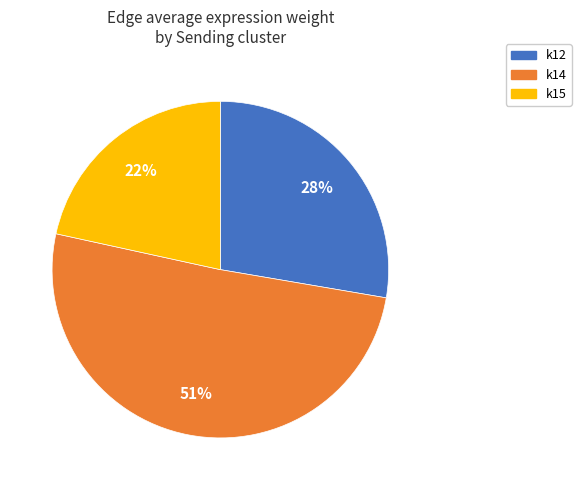

Is there any slice that represents more than half of the pie?

Yes